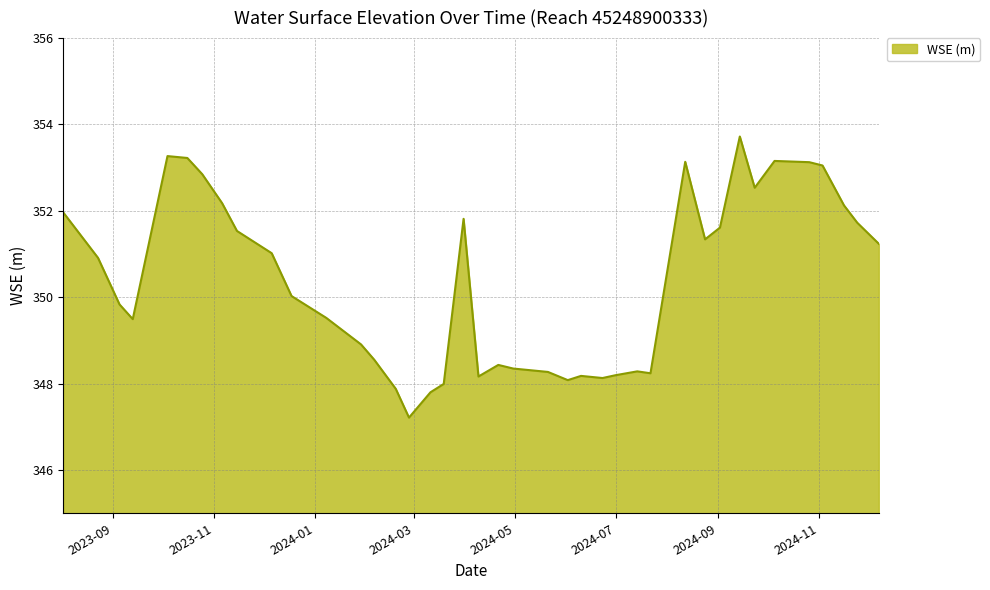

What is the greatest value displayed?

353.7